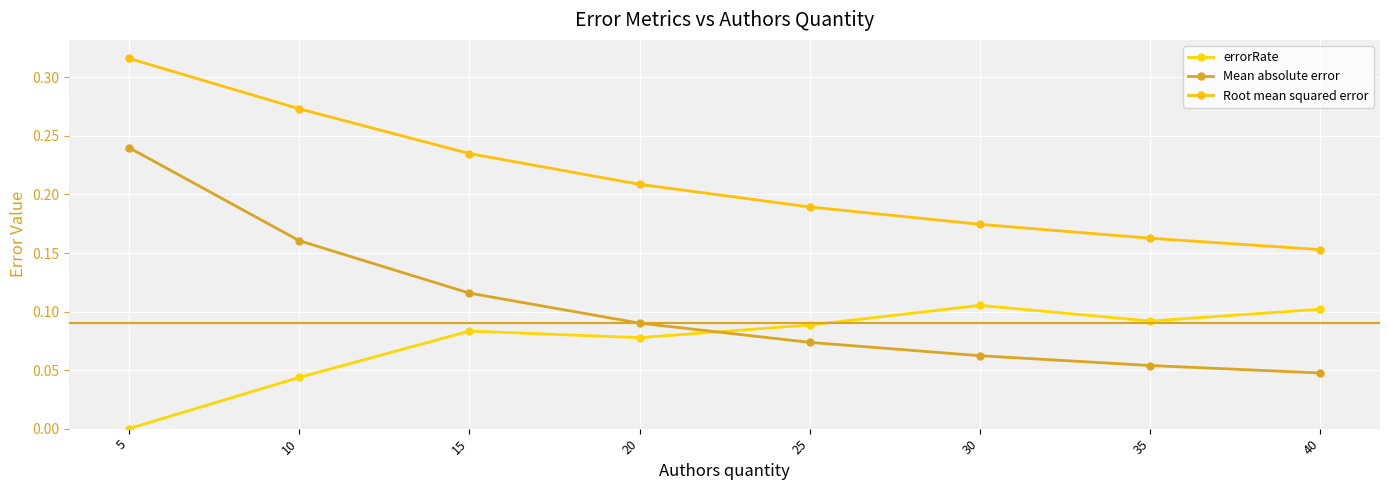

How many lines are shown in the chart?

3